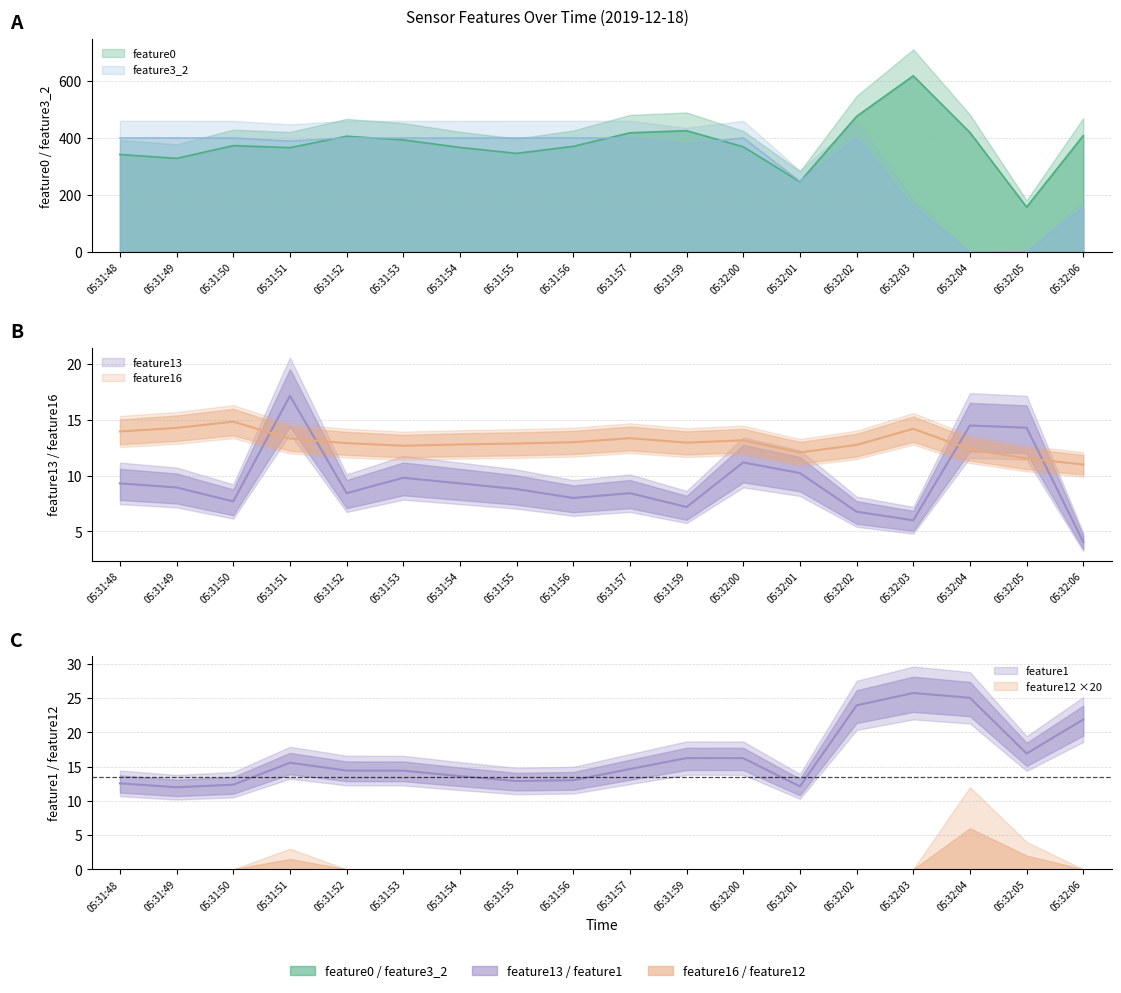

What is the approximate value of feature16 at 05:31:56?

13.0